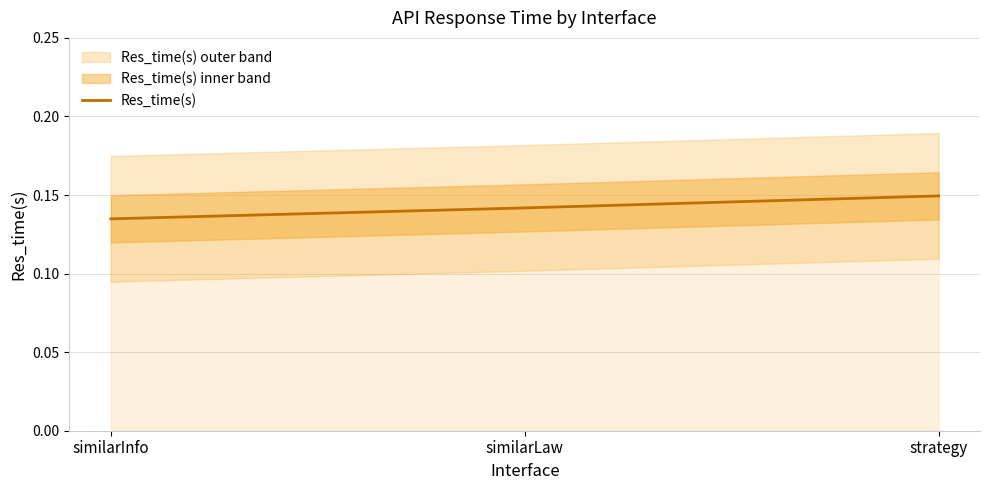

What is the minimum value shown in the chart?

0.1